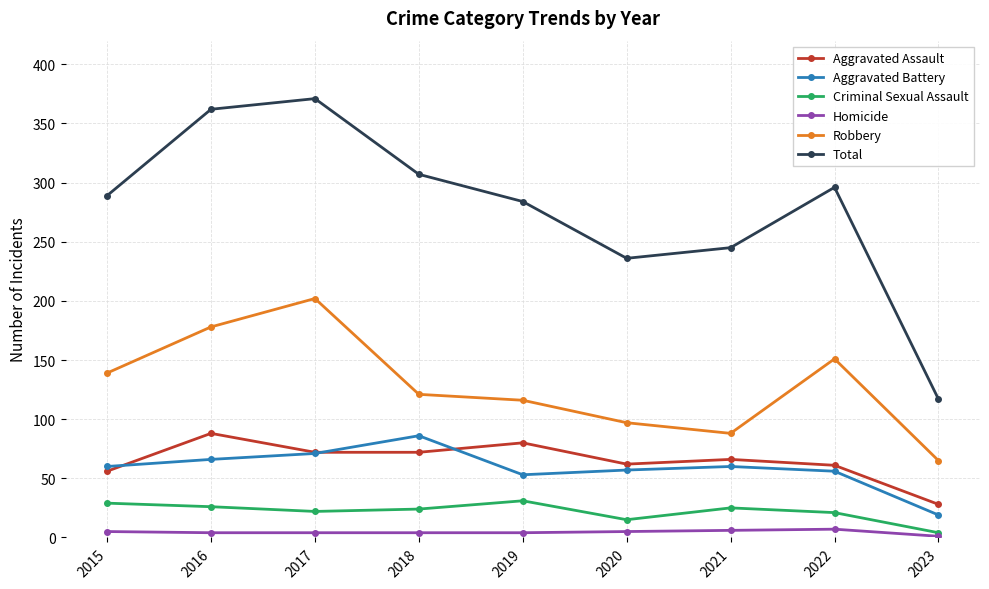

The value of Aggravated Assault at 2020 is 62. True or false?

True